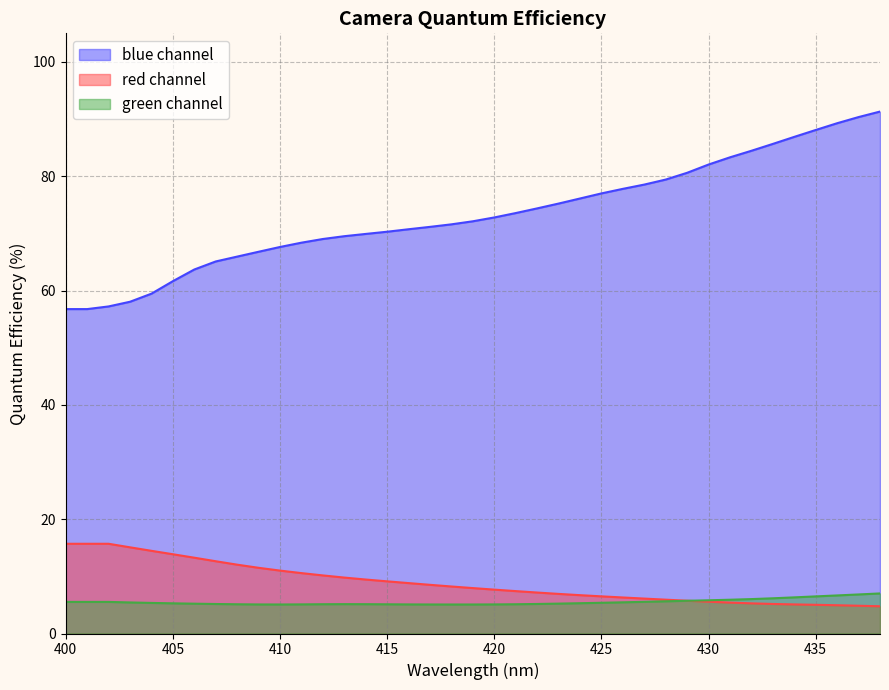

At how many categories does at least one series exceed 45?

39